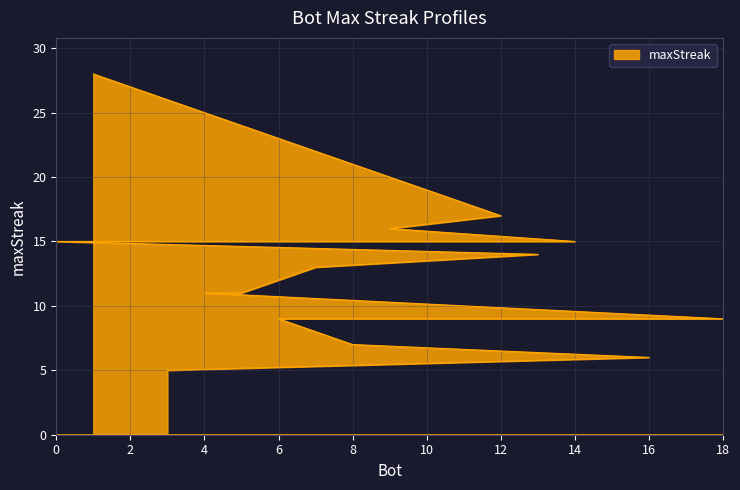

List the labels in order of value, largest first.

1, 12, 9, 14, 11, 2, 0, 13, 7, 5, 4, 18, 17, 15, 10, 6, 8, 16, 3